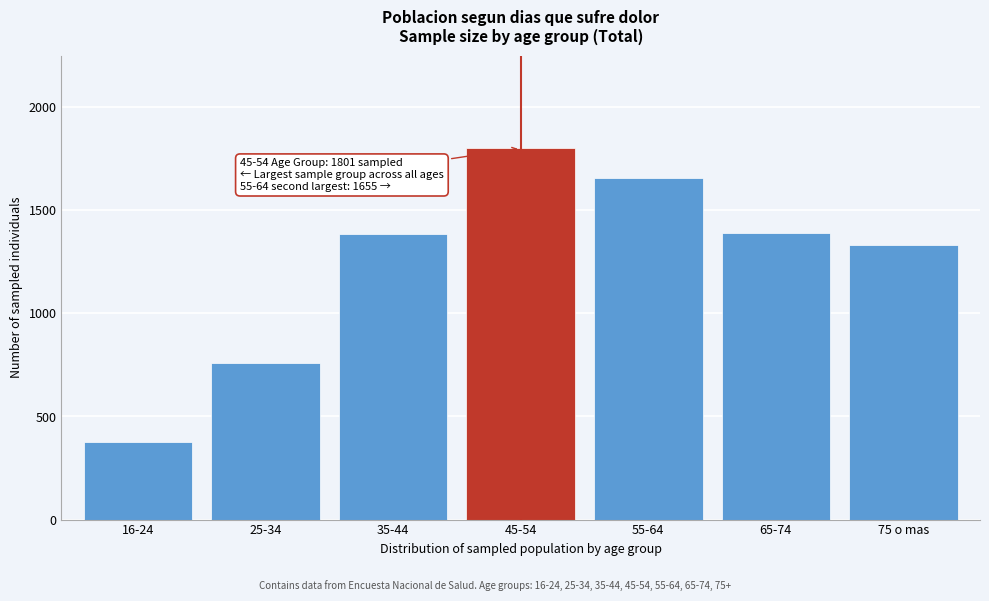

What is the value of the 7th bar from the left?

1331